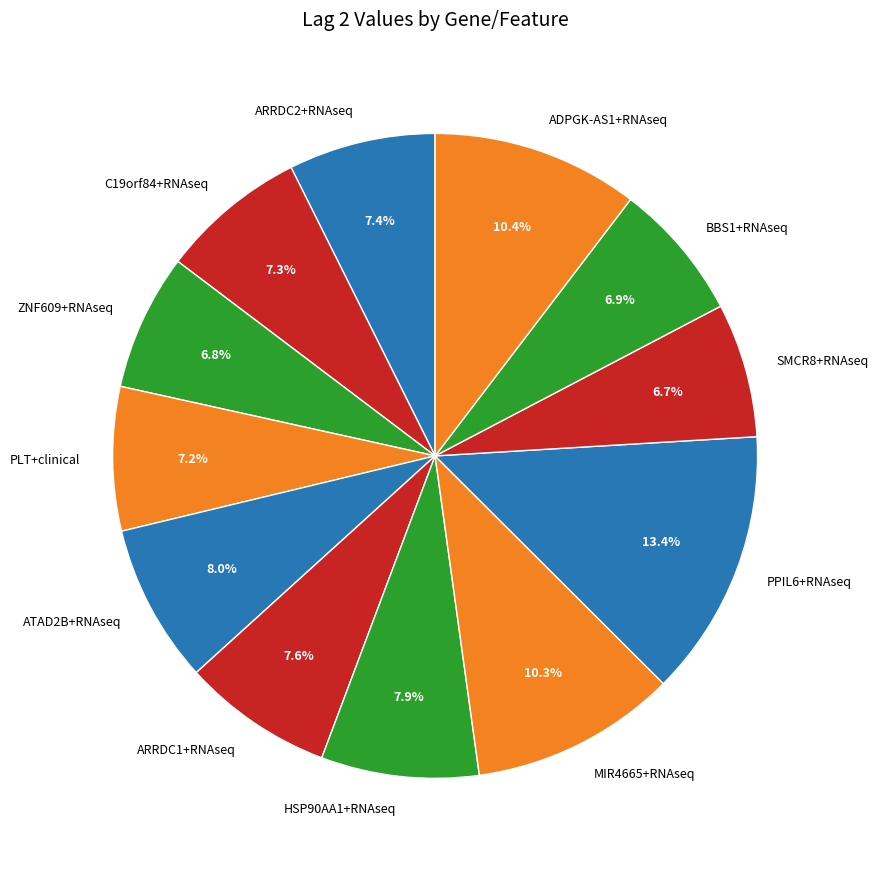

Count the number of slices in the pie.

12